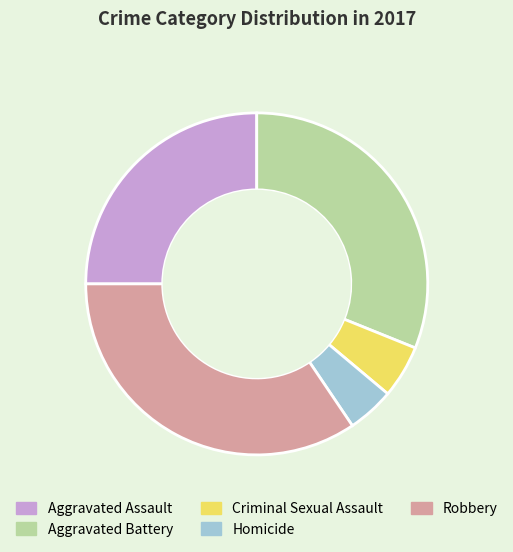

Combined, do Robbery and Aggravated Assault account for over 50%?

Yes